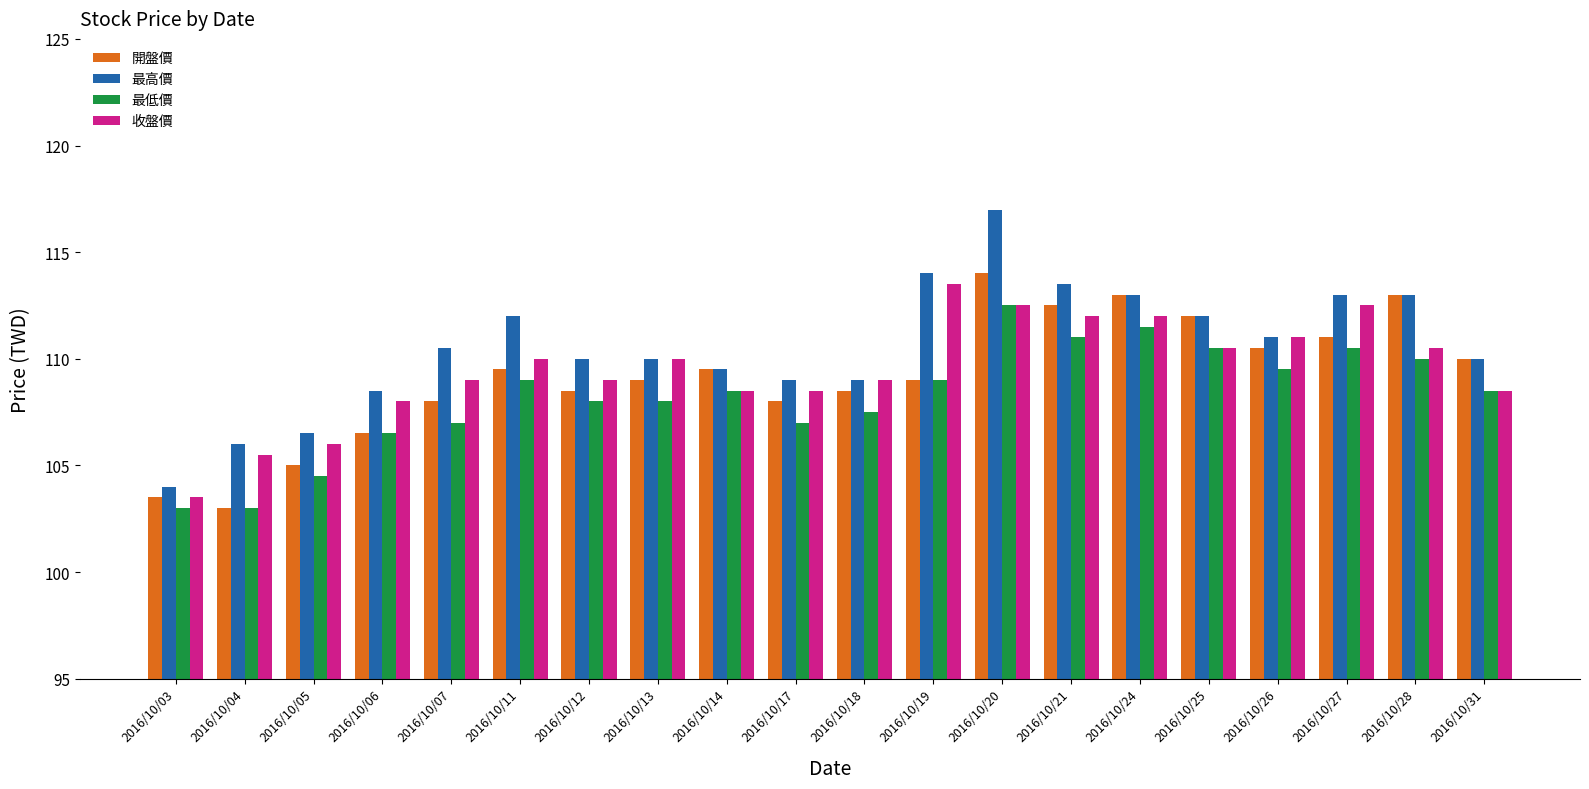

Reading left to right, transcribe all the data shown in this chart.

開盤價: 2016/10/03=103.5	2016/10/04=103.0	2016/10/05=105.0	2016/10/06=106.5	2016/10/07=108.0	2016/10/11=109.5	2016/10/12=108.5	2016/10/13=109.0	2016/10/14=109.5	2016/10/17=108.0	2016/10/18=108.5	2016/10/19=109.0	2016/10/20=114.0	2016/10/21=112.5	2016/10/24=113.0	2016/10/25=112.0	2016/10/26=110.5	2016/10/27=111.0	2016/10/28=113.0	2016/10/31=110.0
最高價: 2016/10/03=104.0	2016/10/04=106.0	2016/10/05=106.5	2016/10/06=108.5	2016/10/07=110.5	2016/10/11=112.0	2016/10/12=110.0	2016/10/13=110.0	2016/10/14=109.5	2016/10/17=109.0	2016/10/18=109.0	2016/10/19=114.0	2016/10/20=117.0	2016/10/21=113.5	2016/10/24=113.0	2016/10/25=112.0	2016/10/26=111.0	2016/10/27=113.0	2016/10/28=113.0	2016/10/31=110.0
最低價: 2016/10/03=103.0	2016/10/04=103.0	2016/10/05=104.5	2016/10/06=106.5	2016/10/07=107.0	2016/10/11=109.0	2016/10/12=108.0	2016/10/13=108.0	2016/10/14=108.5	2016/10/17=107.0	2016/10/18=107.5	2016/10/19=109.0	2016/10/20=112.5	2016/10/21=111.0	2016/10/24=111.5	2016/10/25=110.5	2016/10/26=109.5	2016/10/27=110.5	2016/10/28=110.0	2016/10/31=108.5
收盤價: 2016/10/03=103.5	2016/10/04=105.5	2016/10/05=106.0	2016/10/06=108.0	2016/10/07=109.0	2016/10/11=110.0	2016/10/12=109.0	2016/10/13=110.0	2016/10/14=108.5	2016/10/17=108.5	2016/10/18=109.0	2016/10/19=113.5	2016/10/20=112.5	2016/10/21=112.0	2016/10/24=112.0	2016/10/25=110.5	2016/10/26=111.0	2016/10/27=112.5	2016/10/28=110.5	2016/10/31=108.5